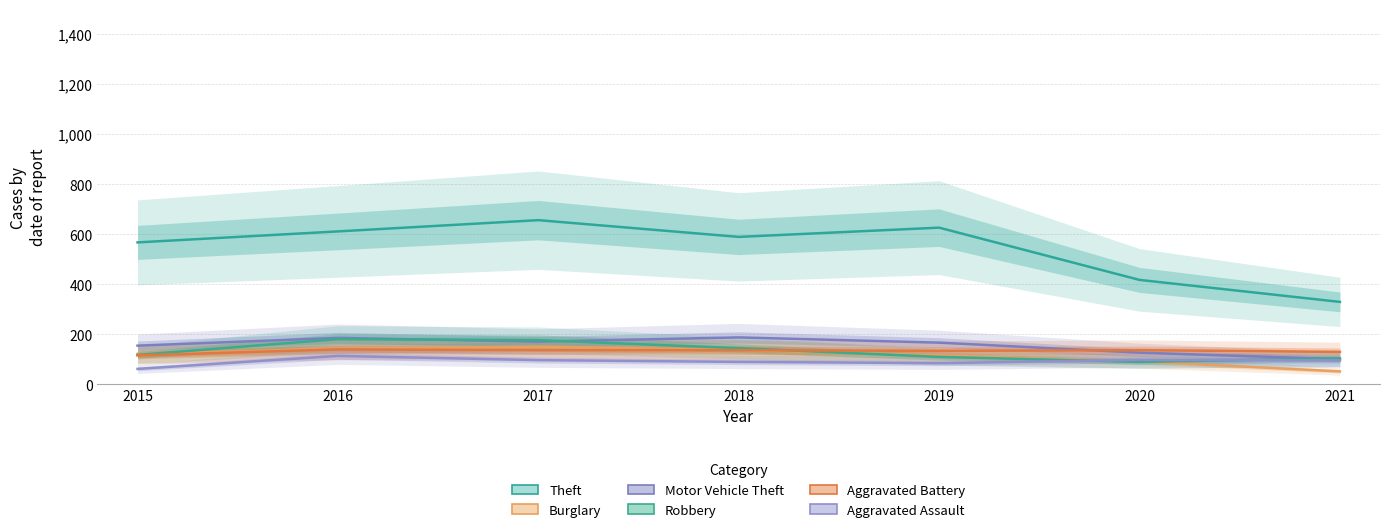

What is the difference between the maximum and minimum values in the Motor Vehicle Theft series?

87